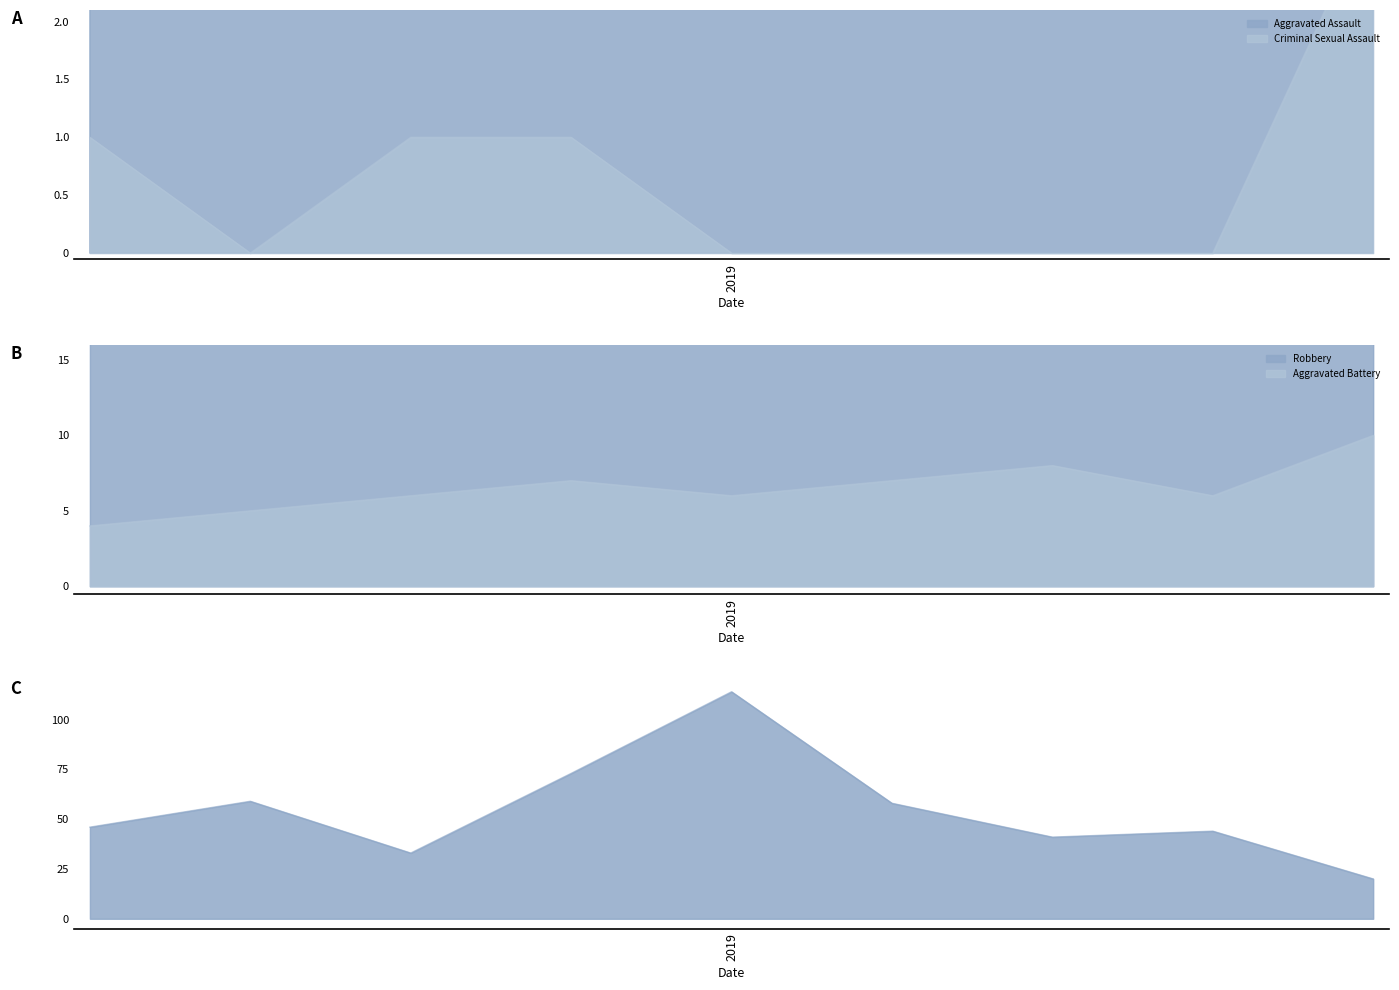

List the labels in order of Aggravated Battery value, largest first.

2023, 2021, 2018, 2020, 2017, 2019, 2022, 2016, 2015